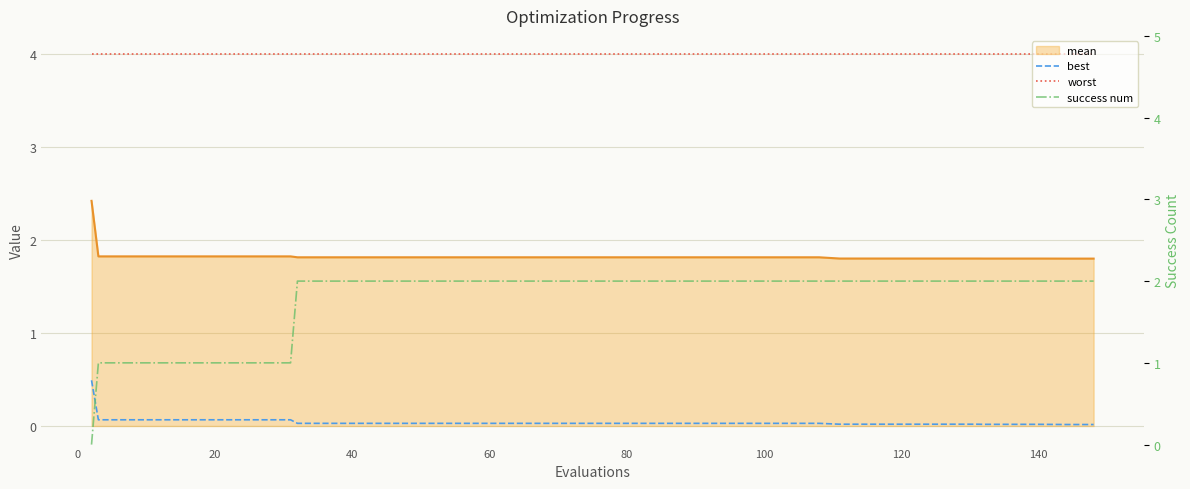

What are all the series names shown in the legend?

mean, best, worst, success num